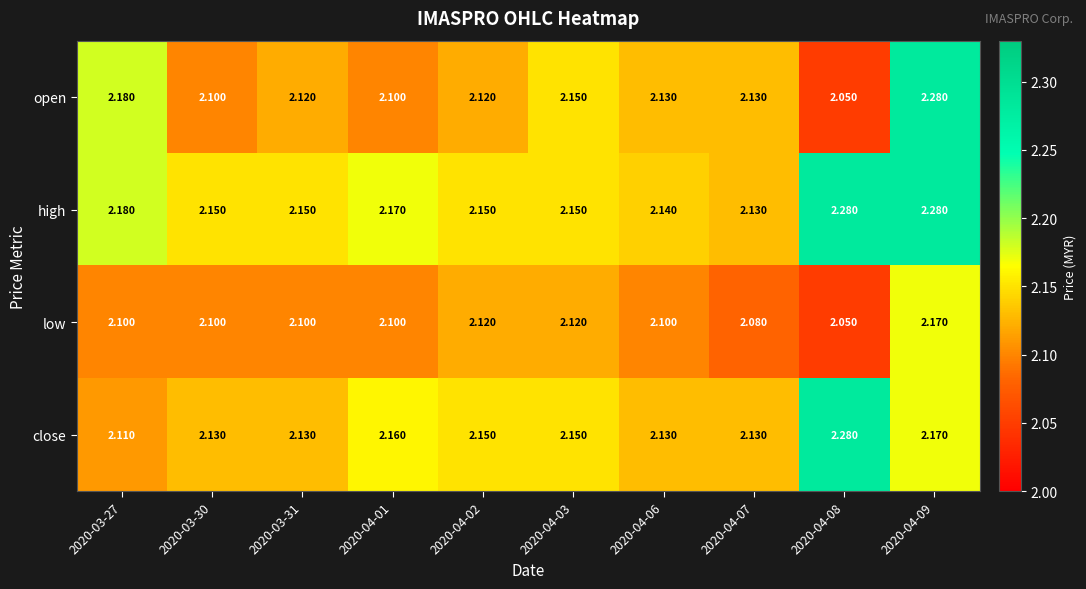

Which label corresponds to the smallest value in the chart?

2020-04-08